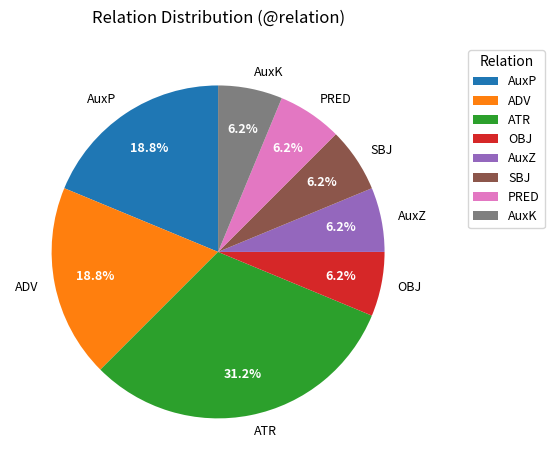

Is there any slice that represents more than half of the pie?

No